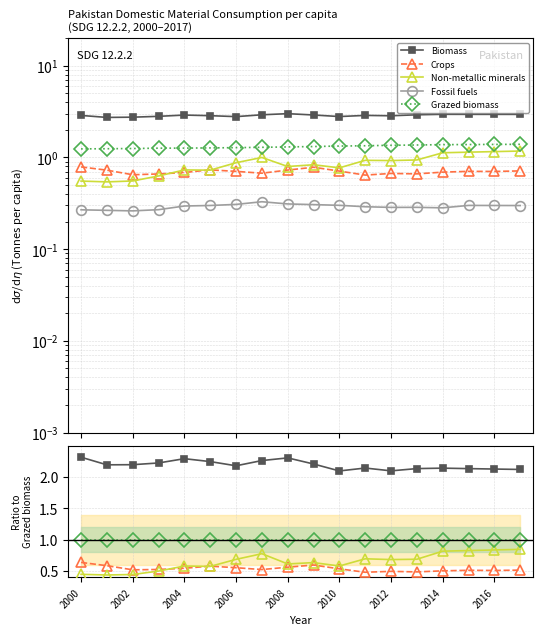

Which series has the largest total across all categories?

Biomass